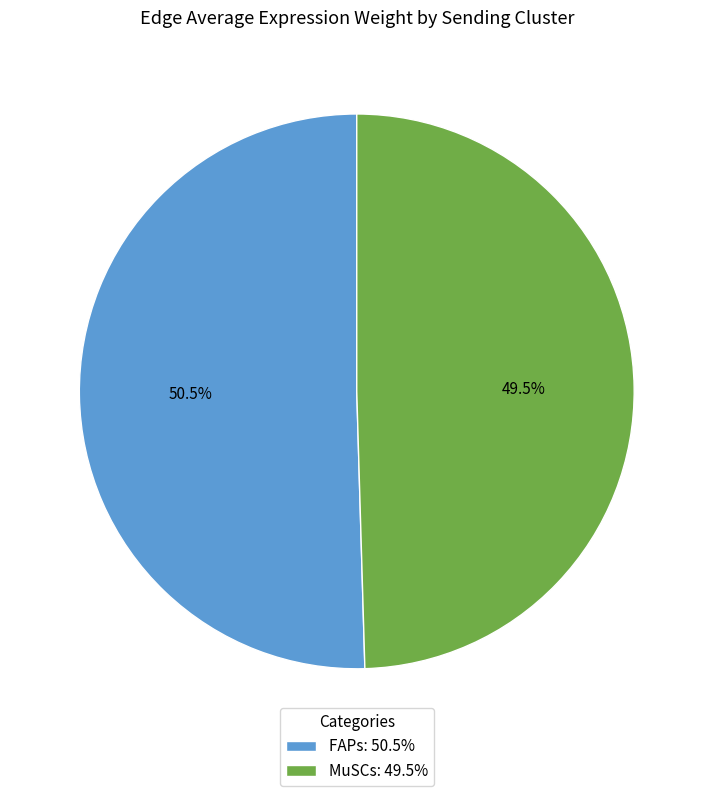

Do FAPs: 50.5% and MuSCs: 49.5% together represent more than half of the pie?

Yes